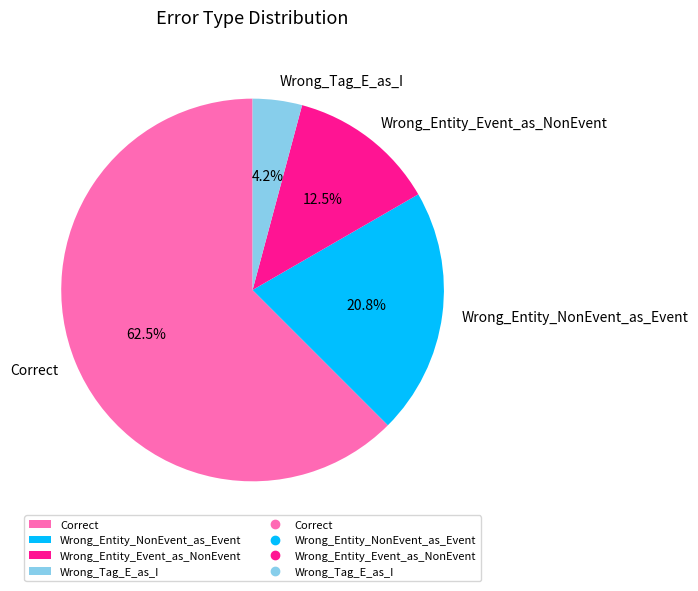

Which has a higher value, Wrong_Entity_NonEvent_as_Event or Wrong_Entity_Event_as_NonEvent?

Wrong_Entity_NonEvent_as_Event